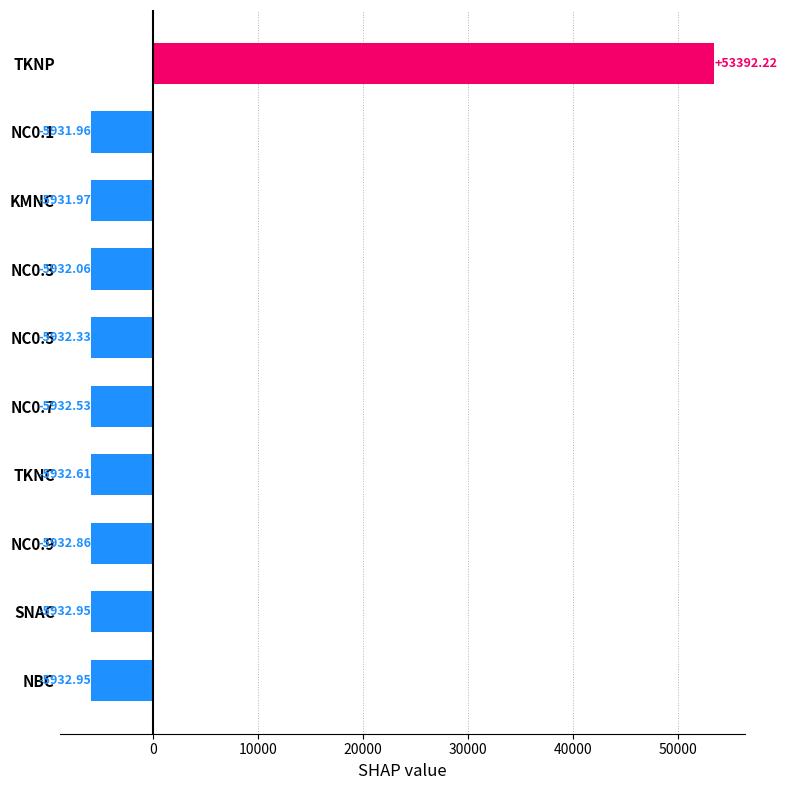

How many distinct data groups are displayed?

1